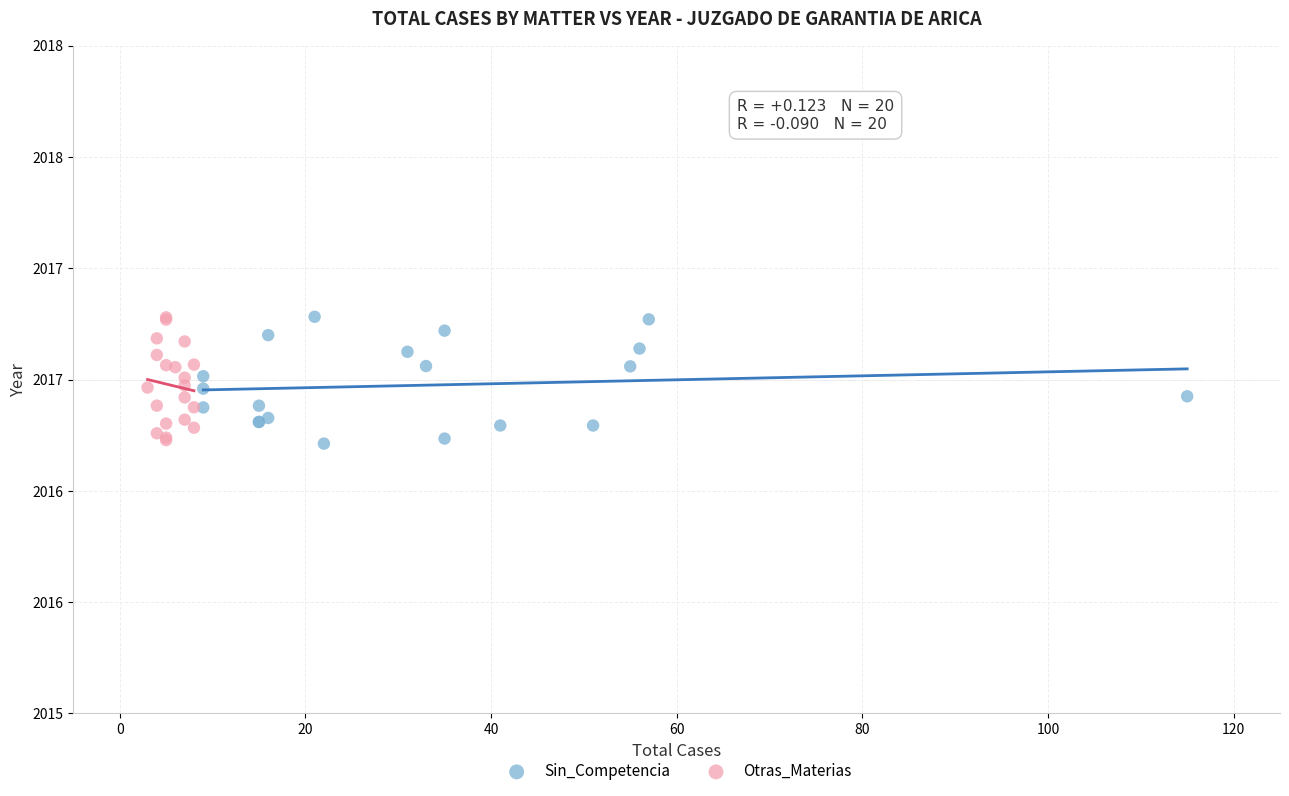

What are all the series names shown in the legend?

Sin_Competencia, Otras_Materias